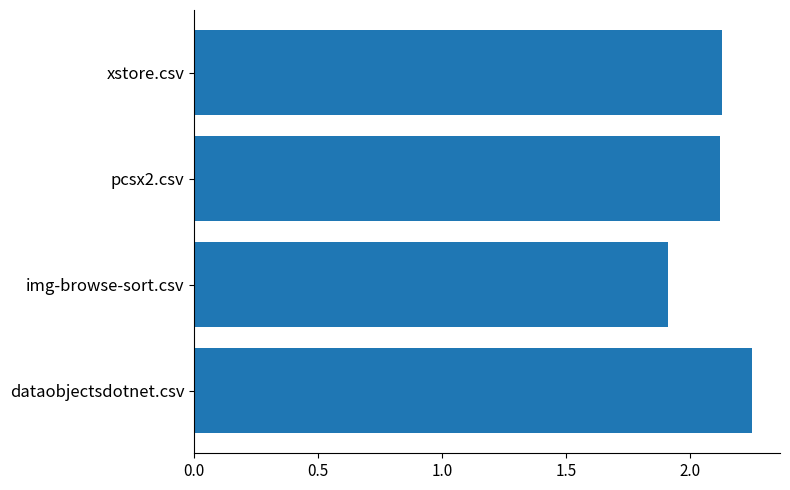

Count the number of categories in the chart.

4